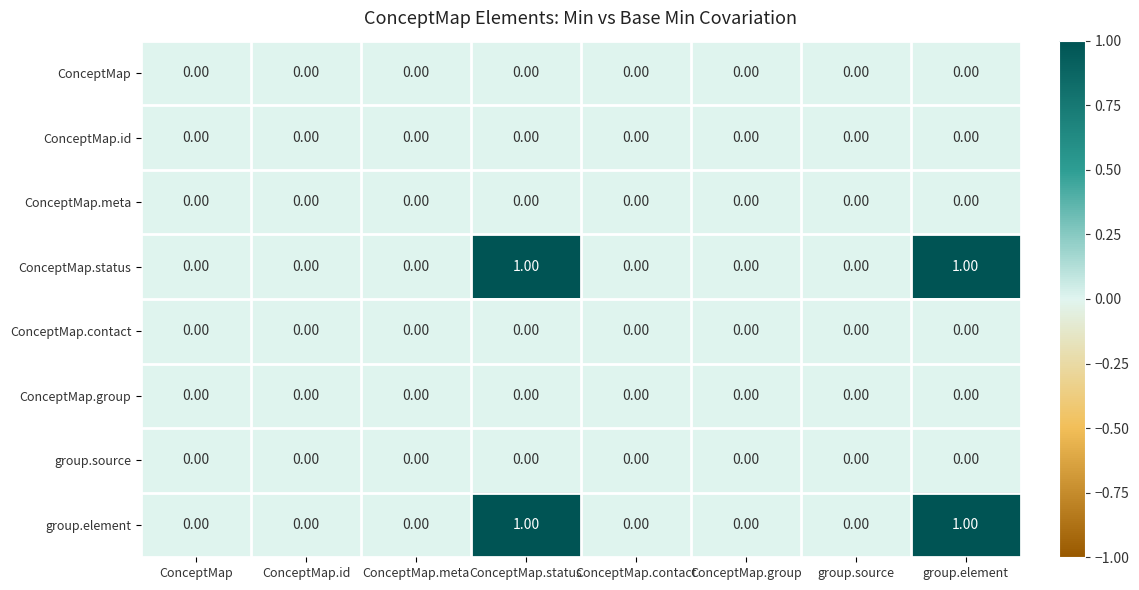

At how many categories does at least one series exceed 0?

2